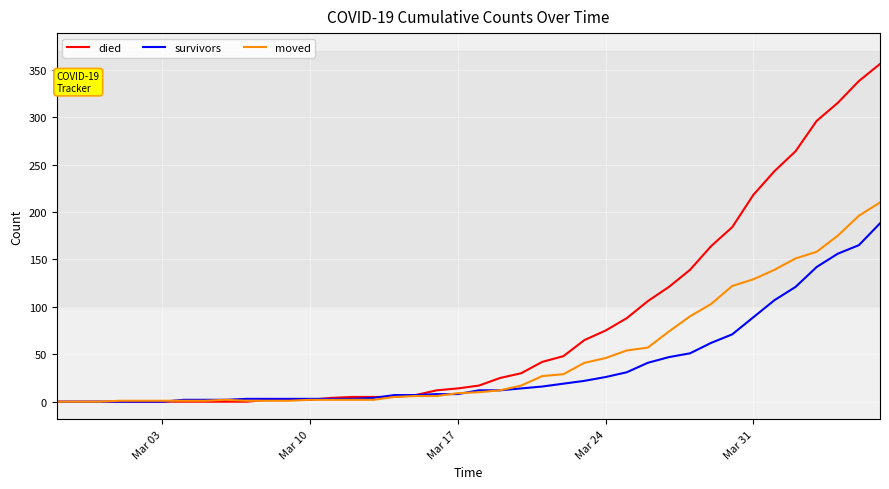

Which series has the widest spread of values?

died